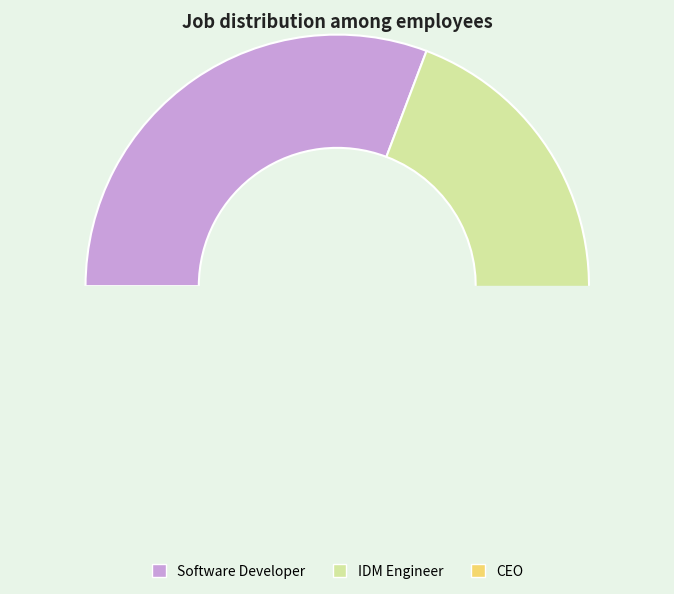

Is there any slice that represents more than half of the pie?

No